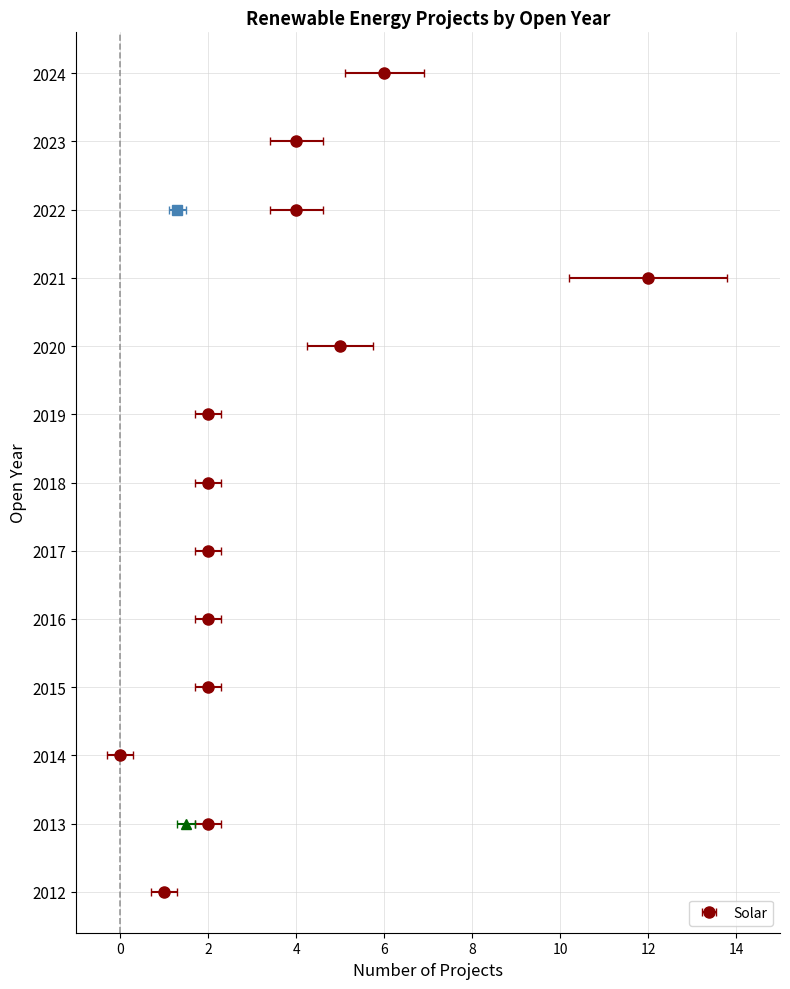

The value of Solar at 2020 is 2. True or false?

False